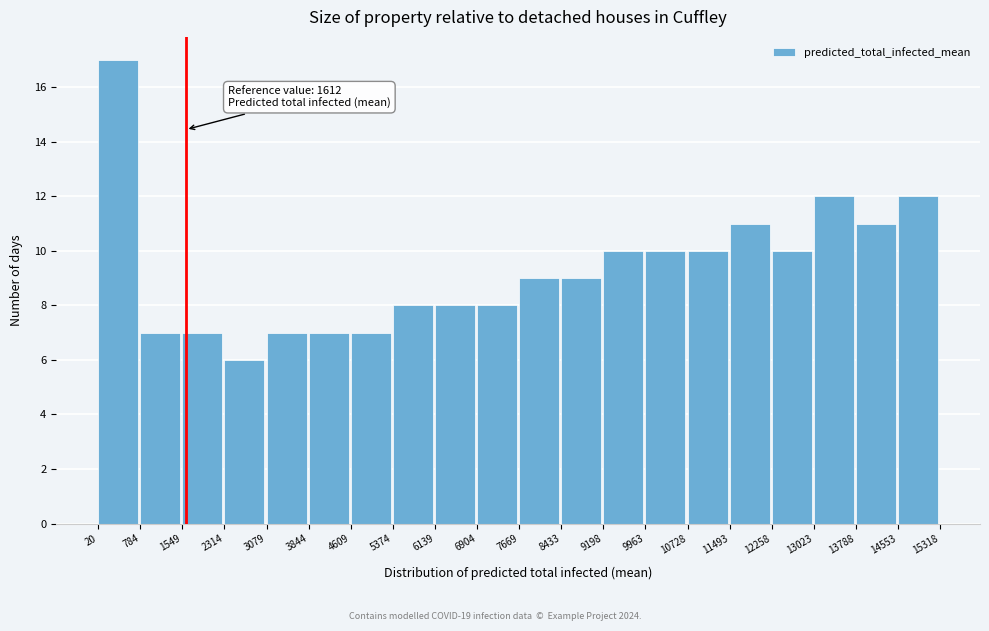

Over which range of the x-axis is the bar tallest?

20 to 784